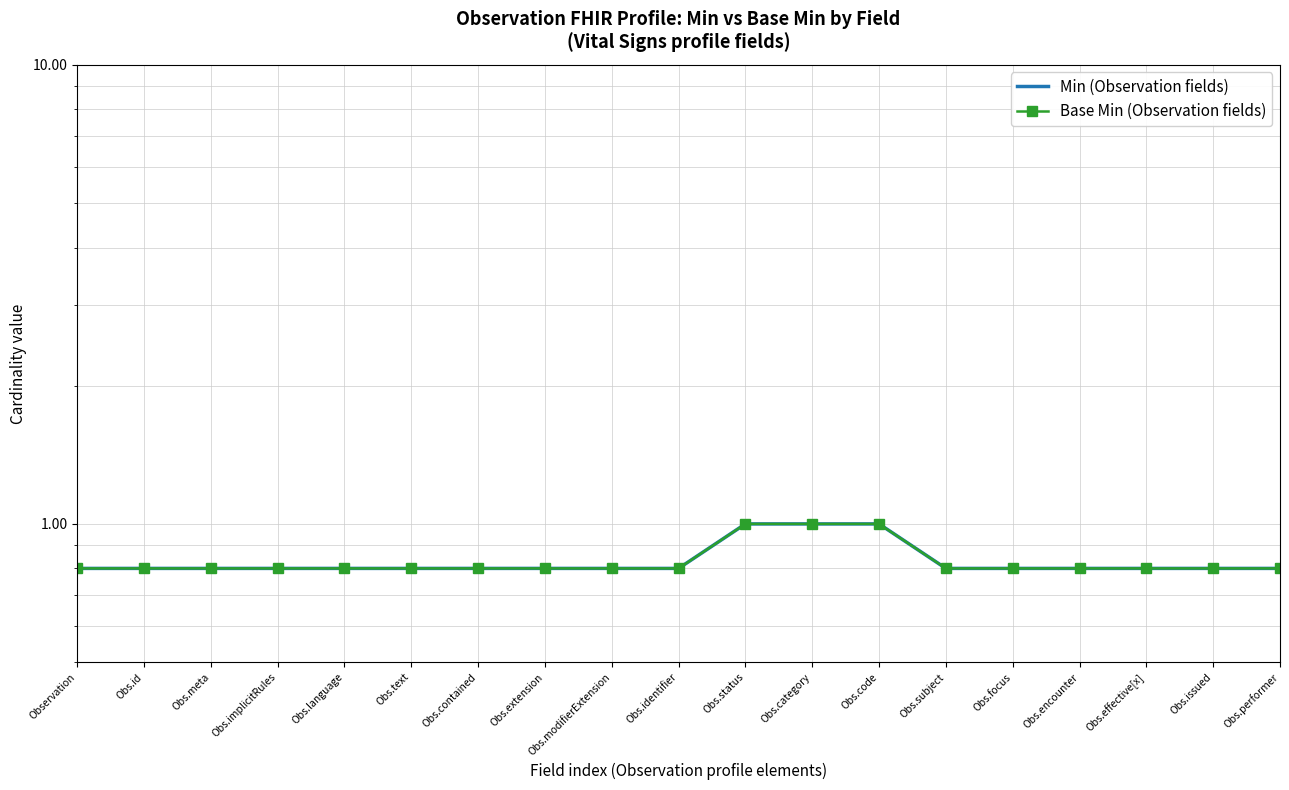

What is the approximate value of Min (Observation fields) at Obs.performer?

0.8